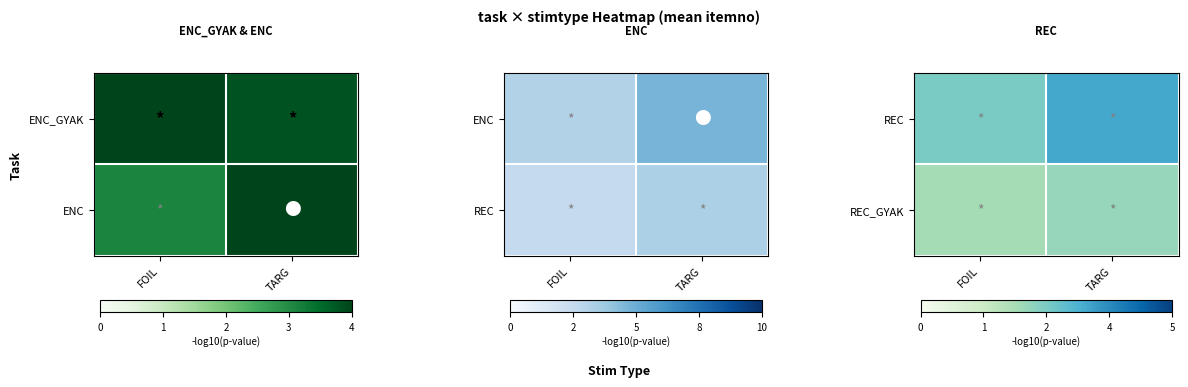

What is the difference between the highest and lowest values at FOIL?

0.6